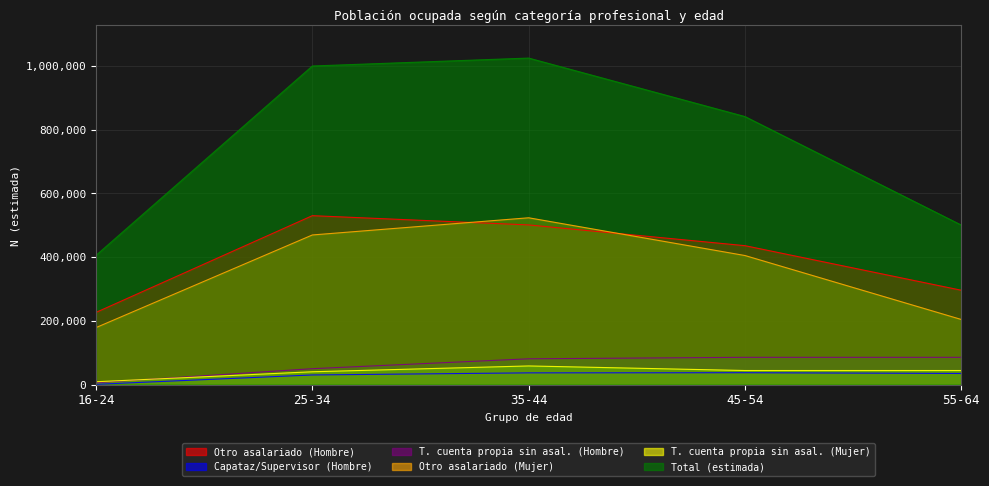

True or false: Otro asalariado (Mujer) and T. cuenta propia sin asal. (Mujer) intersect in this chart.

False